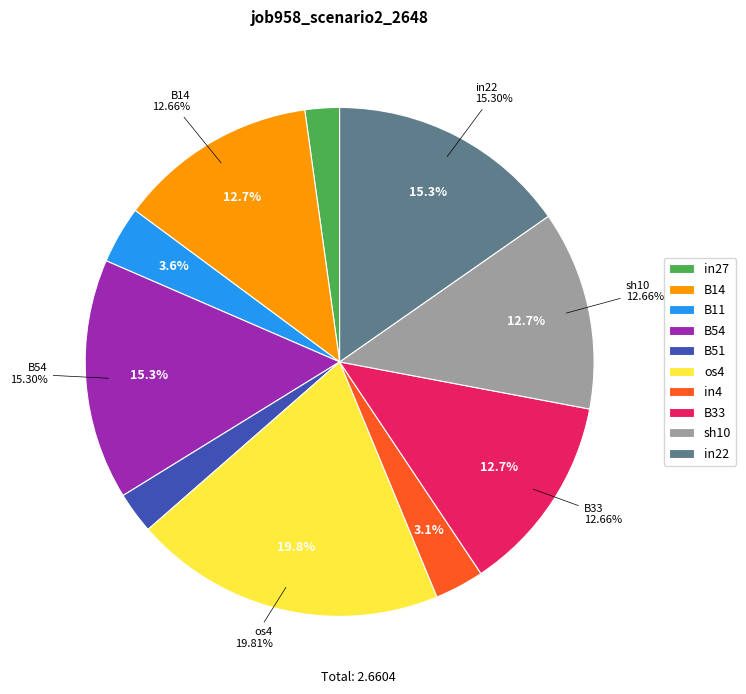

Rank the categories by value from lowest to highest.

in27, B51, in4, B11, B14, B33, sh10, B54, in22, os4